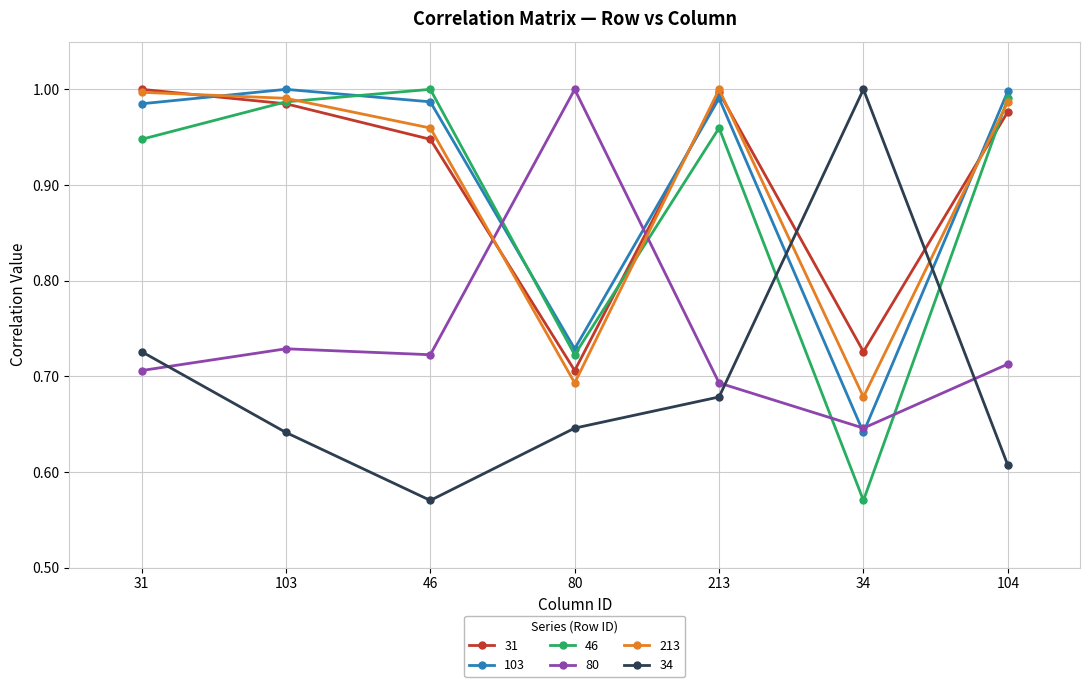

What position from the left is 213?

5